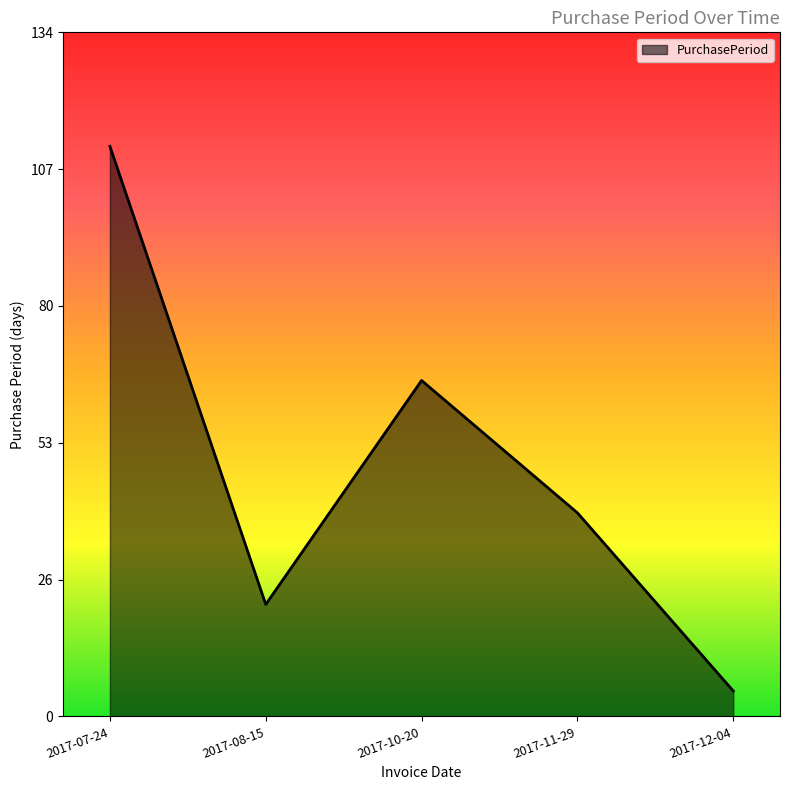

How many values are between 22 and 66?

3